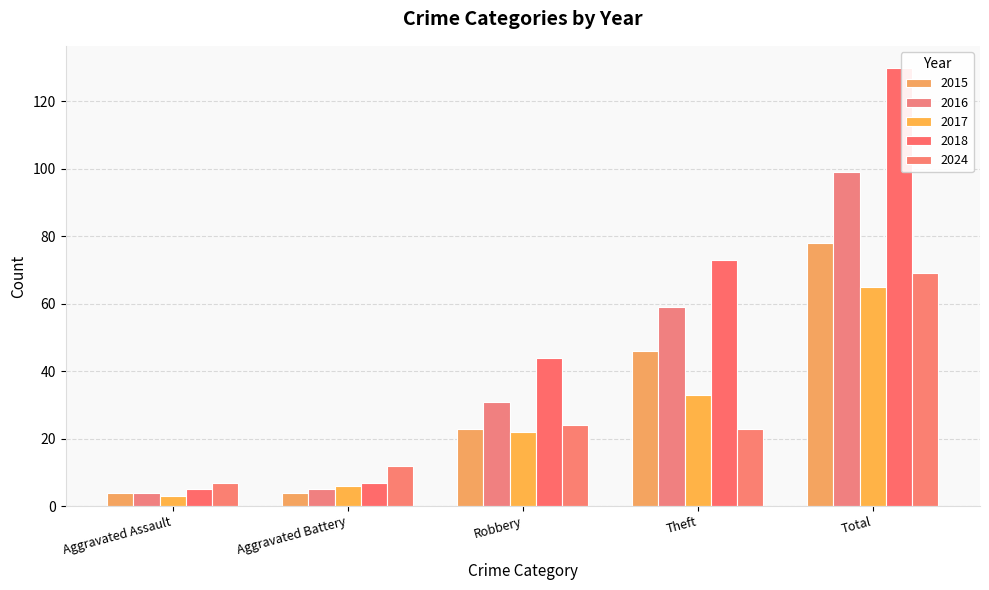

Does the chart contain stacked bars?

No